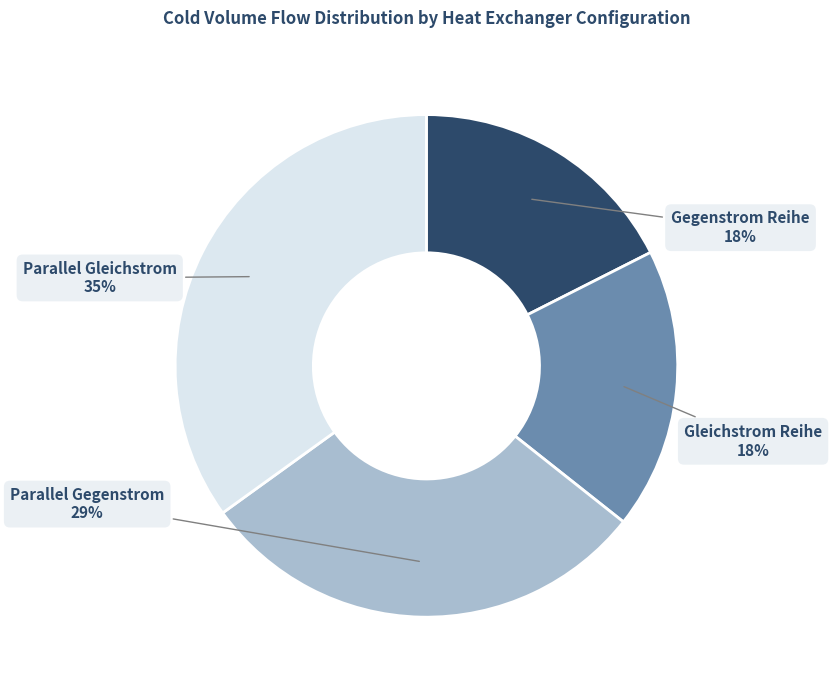

How many segments does this pie chart have?

4